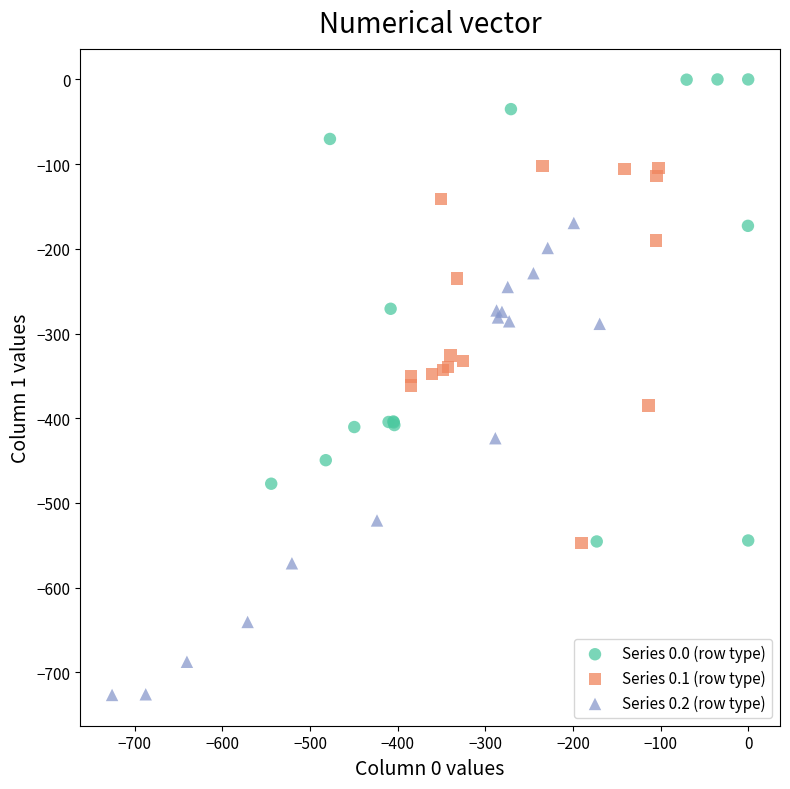

Which series contains the highest Y value?

Series 0.0 (row type)